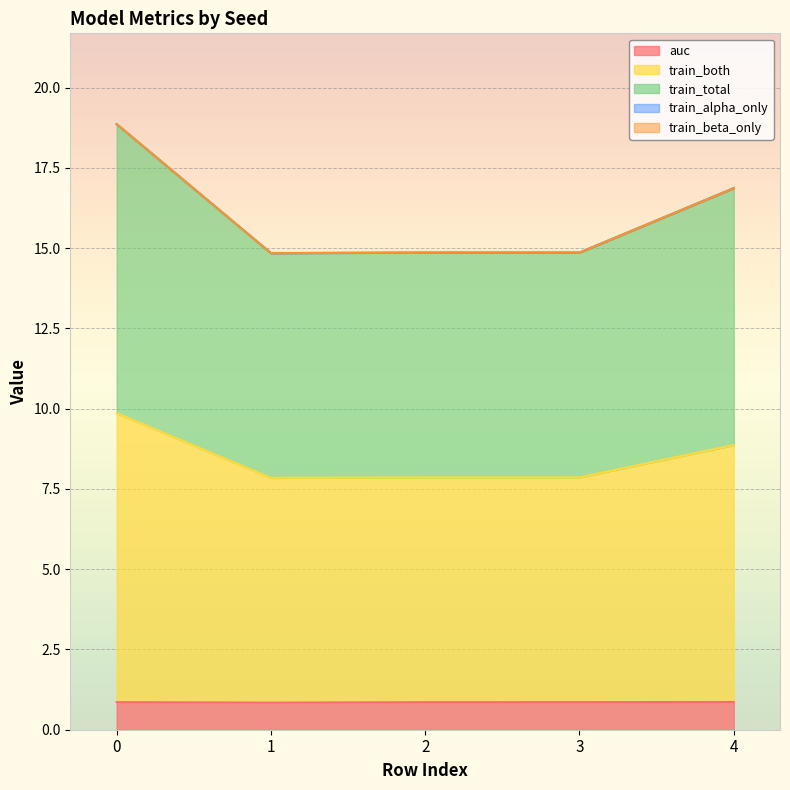

True or false: train_both and train_total intersect in this chart.

False